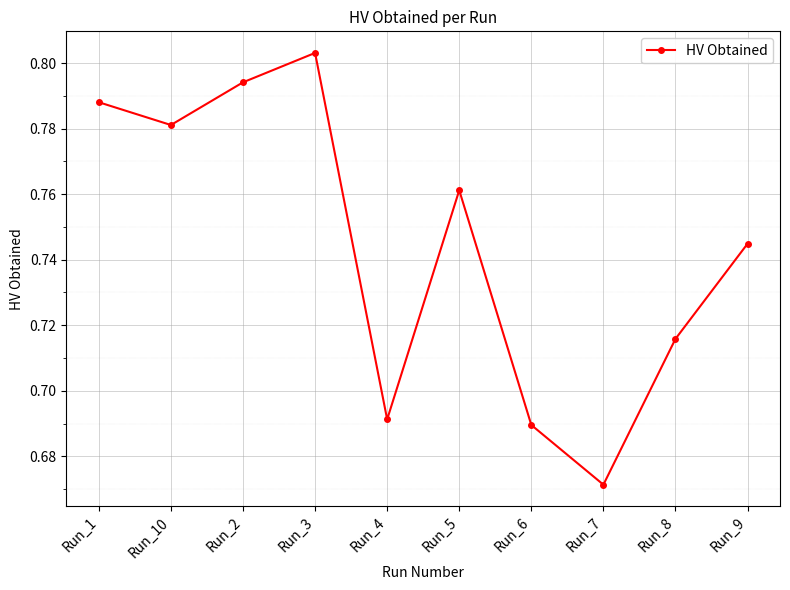

True or false: there are more than 0 points higher than both neighbors.

True